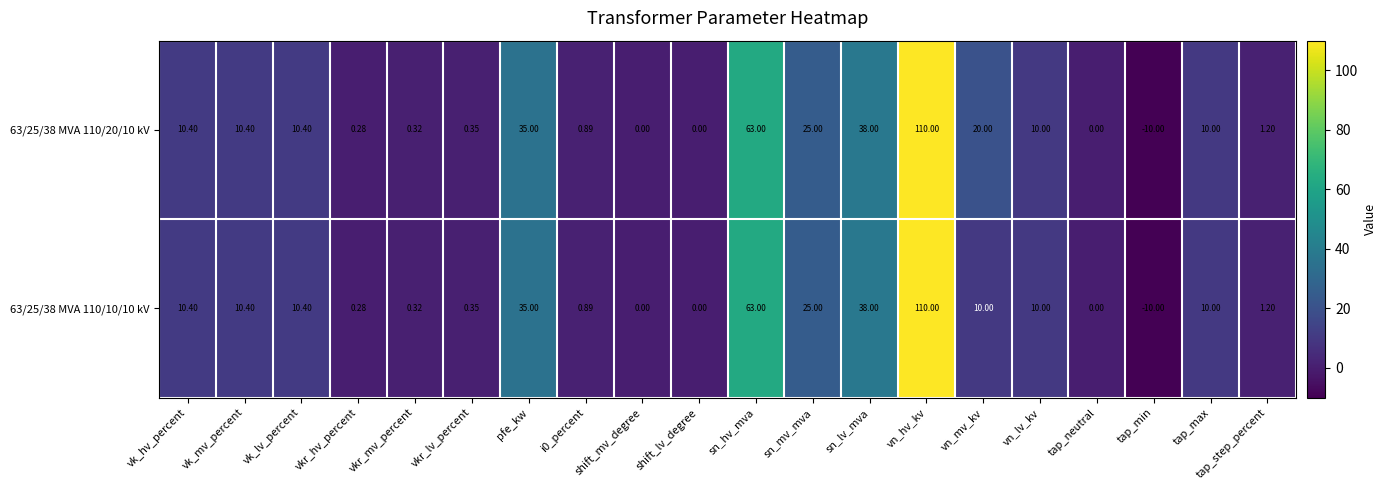

Where does the 63/25/38 MVA 110/10/10 kV series first go above 10?

vk_hv_percent